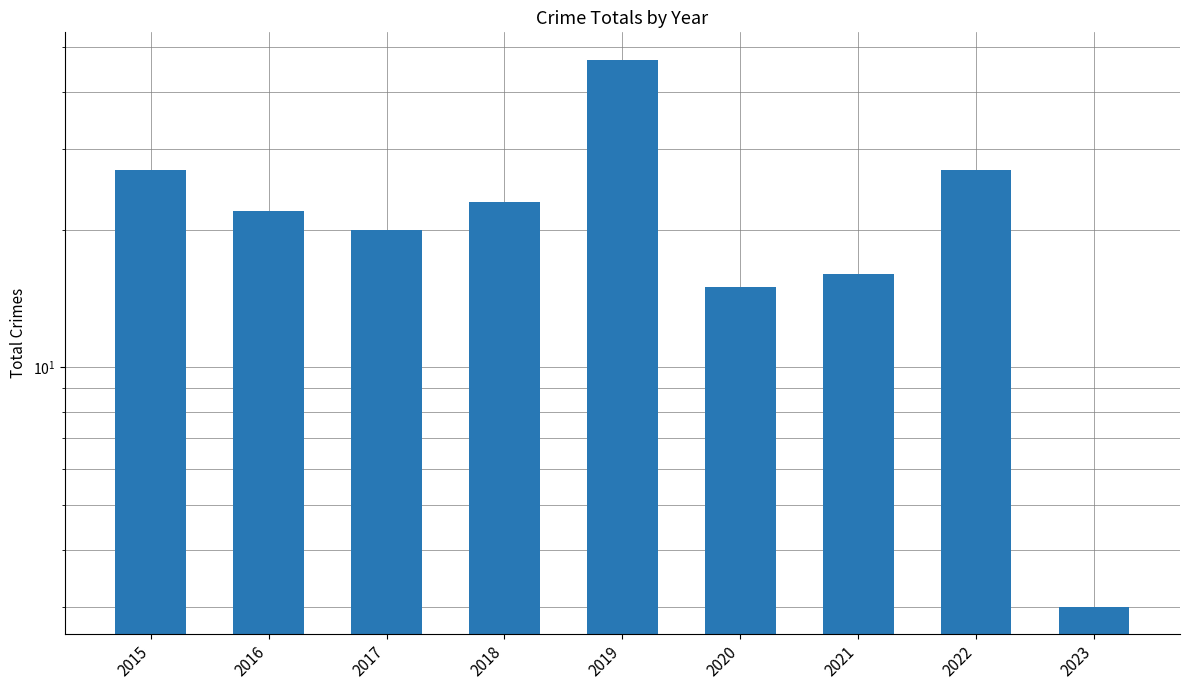

How many bars are there in total?

9